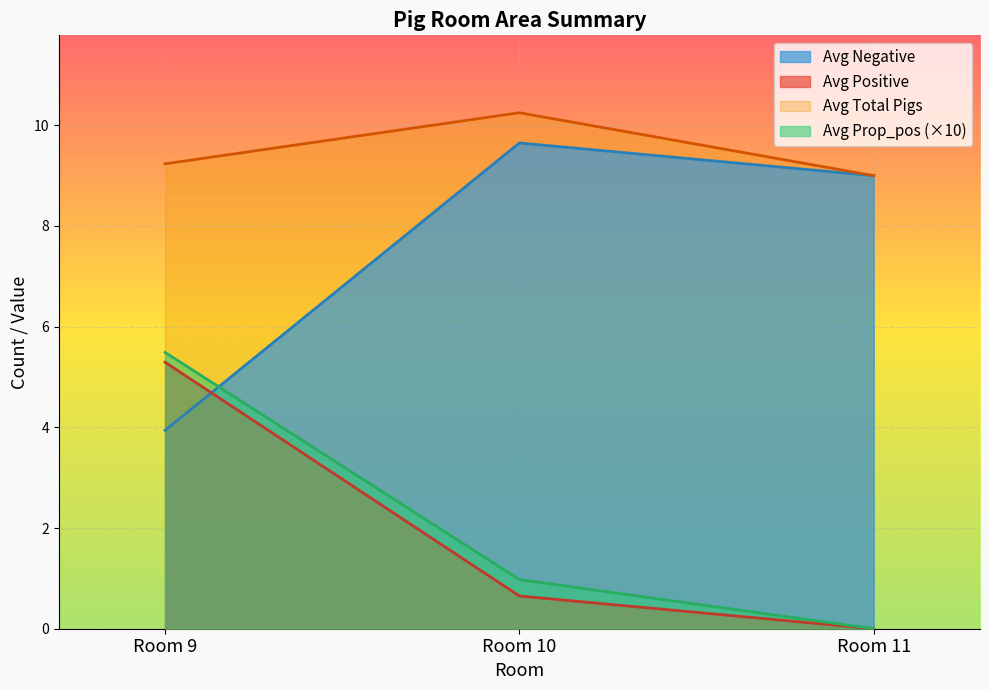

How many lines are shown in the chart?

4